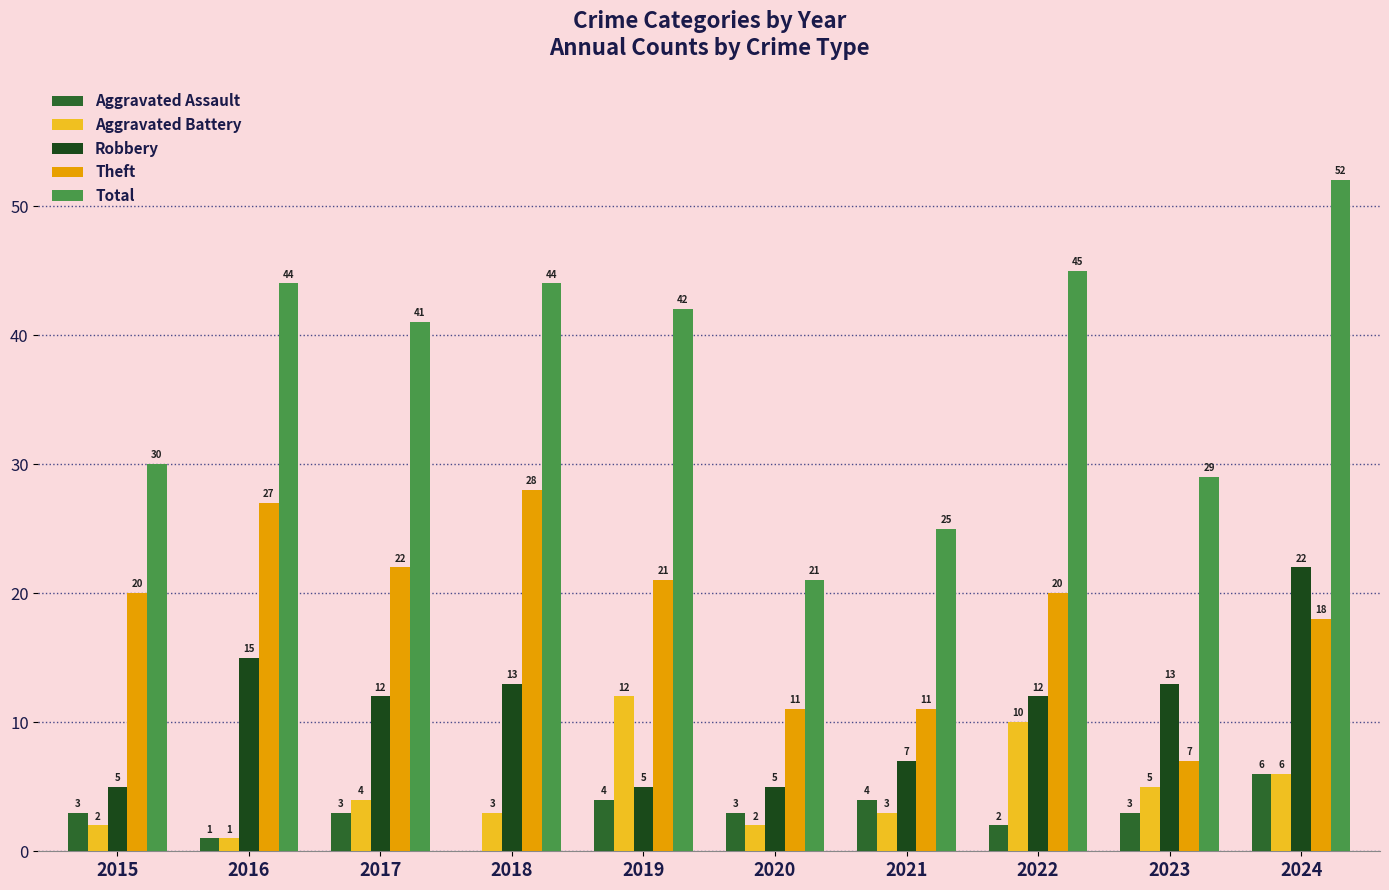

Where is Theft nearest to the value 17?

2024